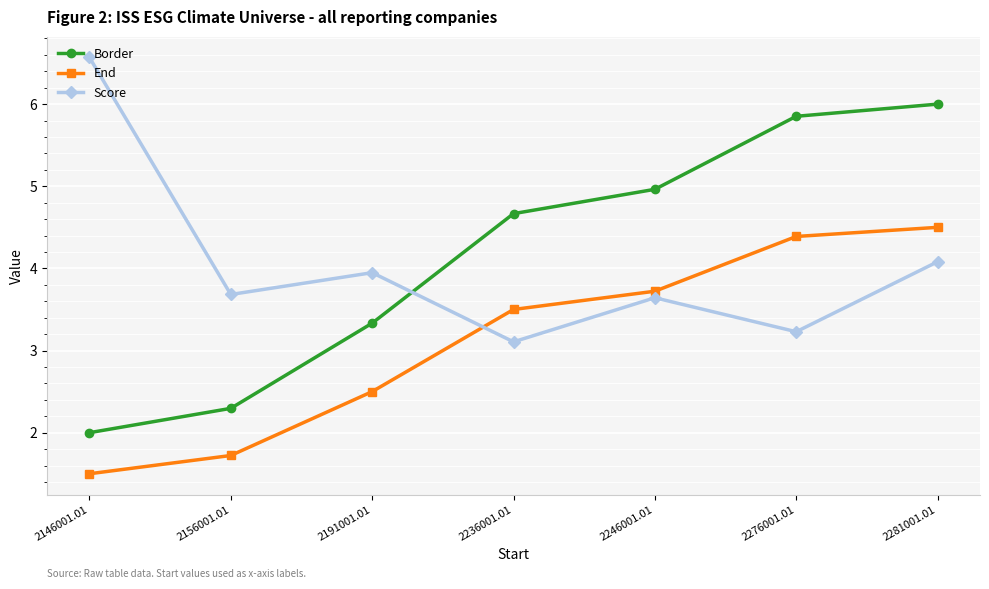

At 2156001.01, list the series in order from largest to smallest.

Score, Border, End